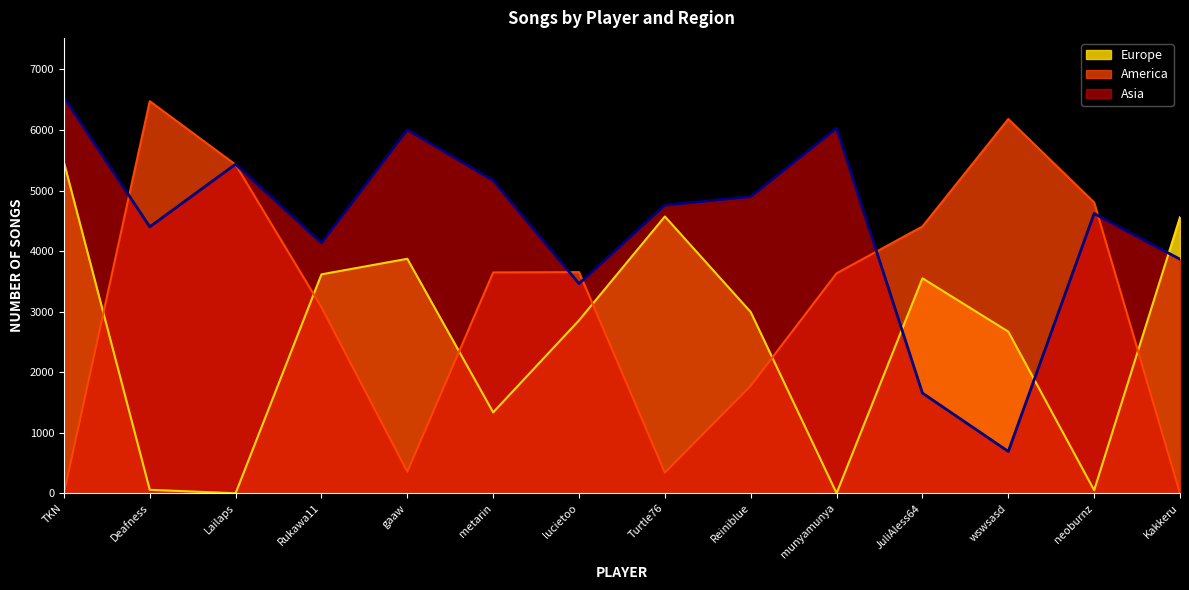

True or false: Europe has a value of 776 at metarin.

False